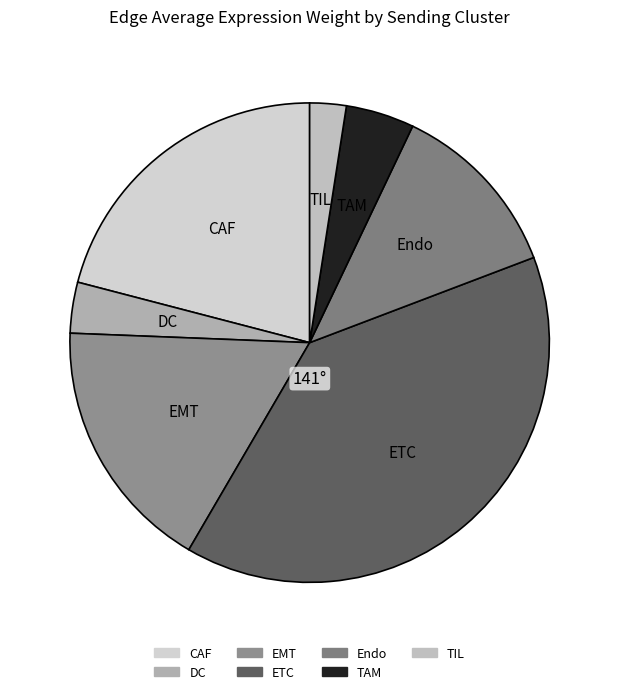

Is it true that TIL is 11% of the pie?

False